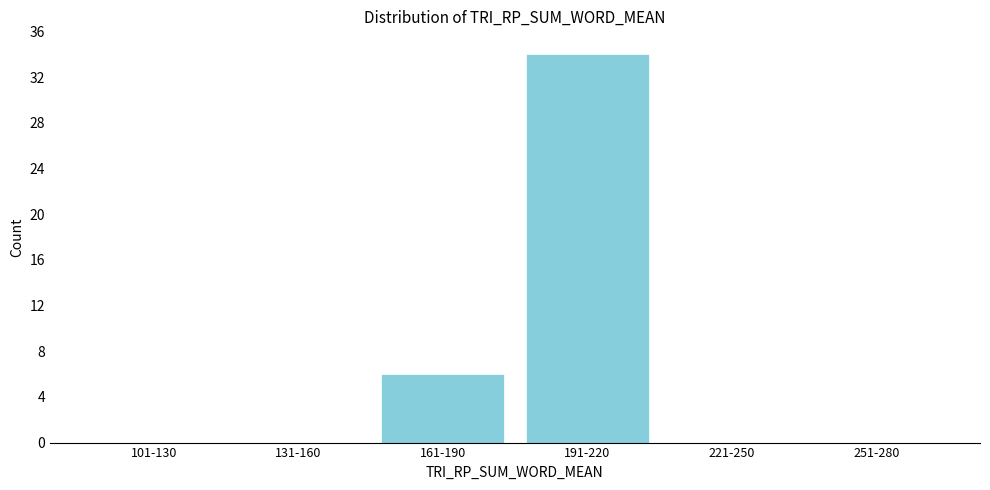

Reading left to right, transcribe all the data shown in this chart.

101-130=0	131-160=0	161-190=6	191-220=34	221-250=0	251-280=0